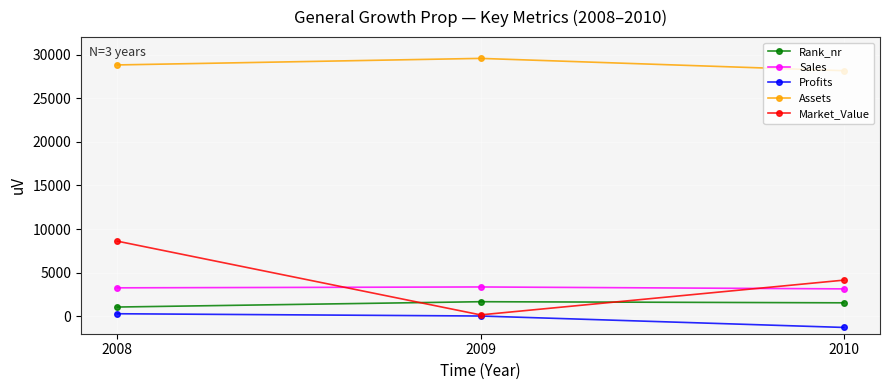

What is the difference between the second highest and minimum values in the Rank_nr series?

484